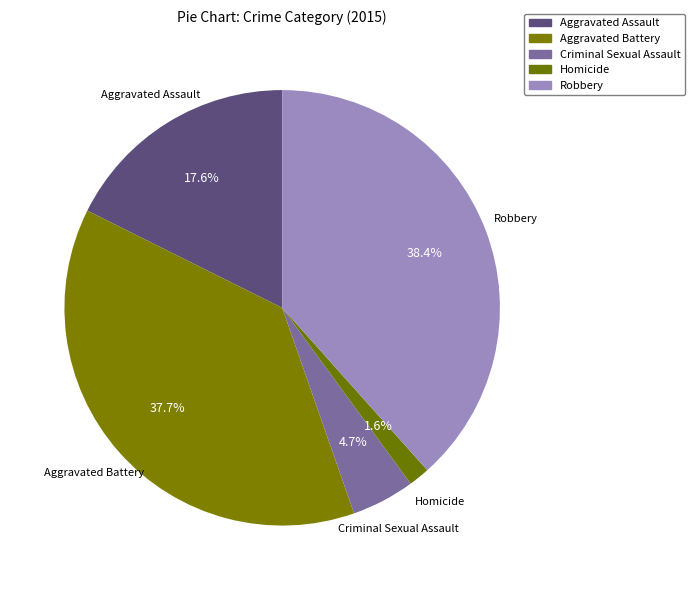

What percentage is NOT represented by Robbery?

61.6%